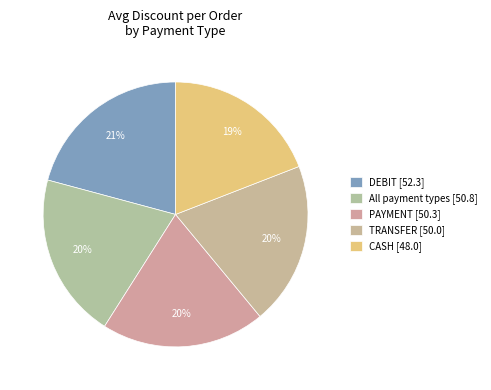

To the nearest percent, what is the average slice percentage?

20%